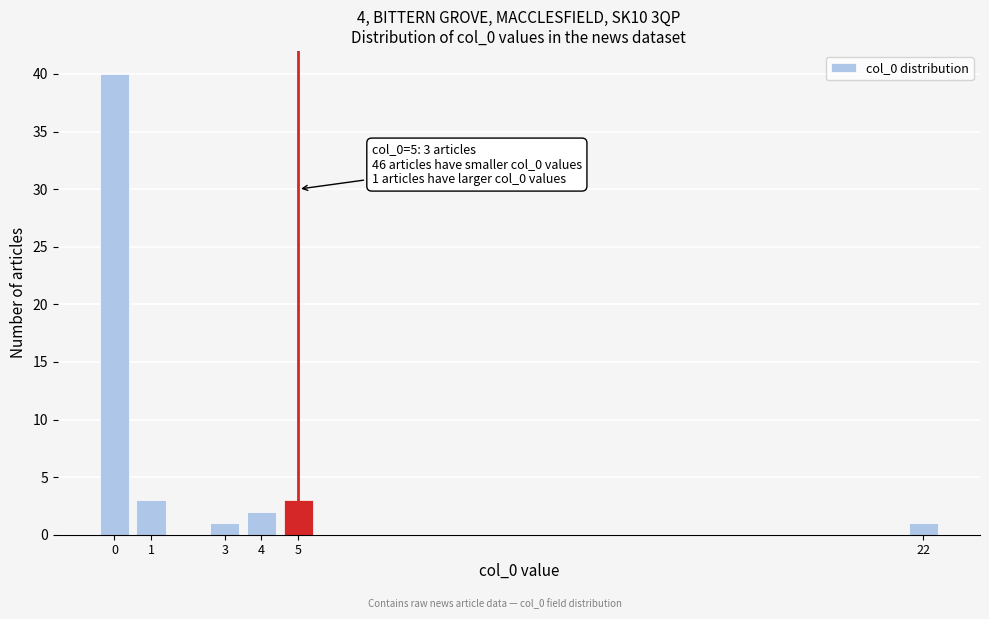

Reading left to right, list all the values displayed in this chart.

40	3	1	2	3	1